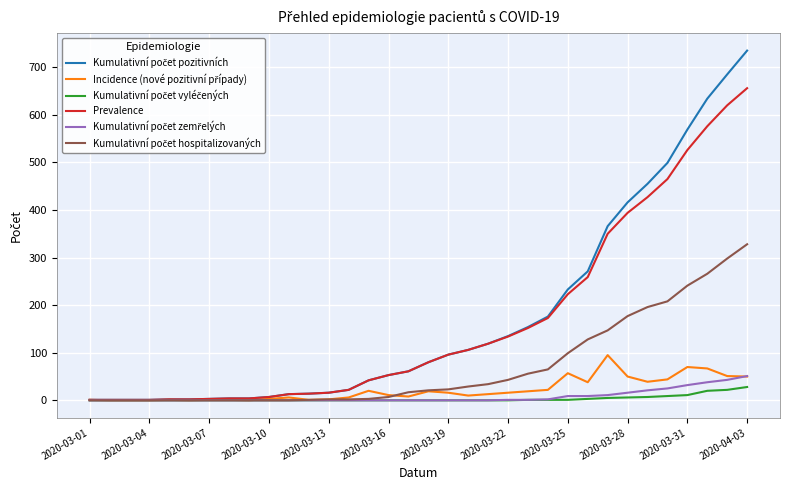

What is the highest value of the Kumulativní počet zemřelých series?

51